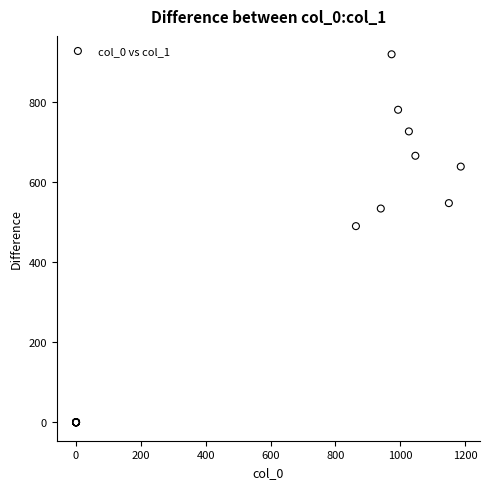

What Y value in the scatter plot is closest to 459?

489.4